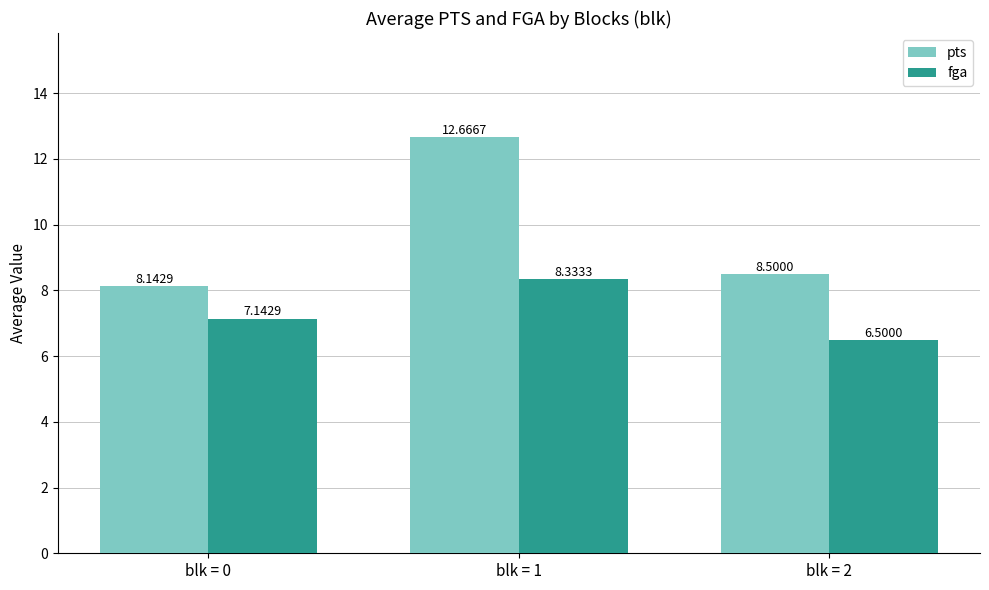

At blk = 1, list the series in order from smallest to largest.

fga, pts